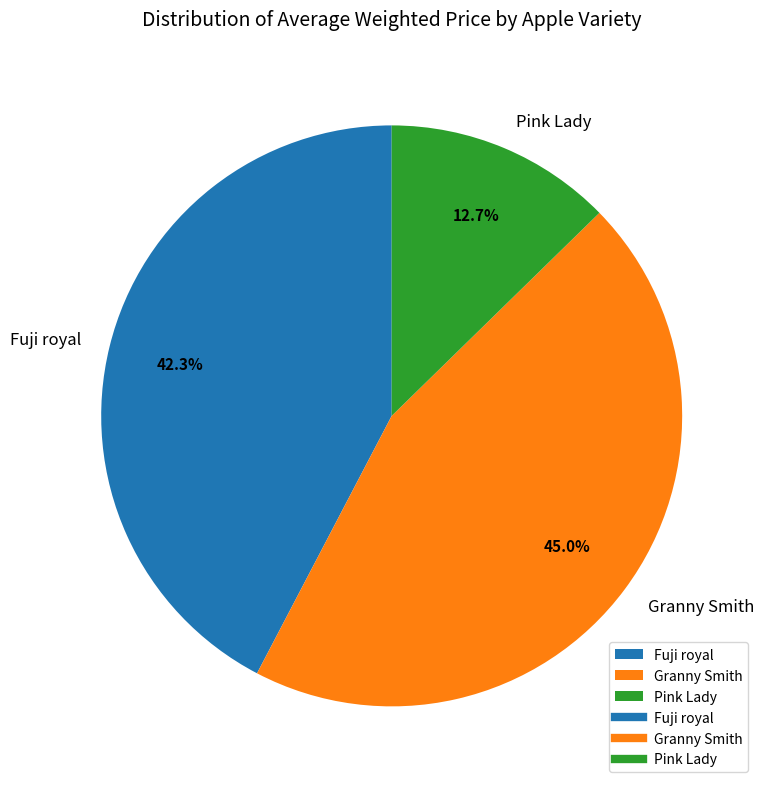

Is it true that Granny Smith is 1% of the pie?

False